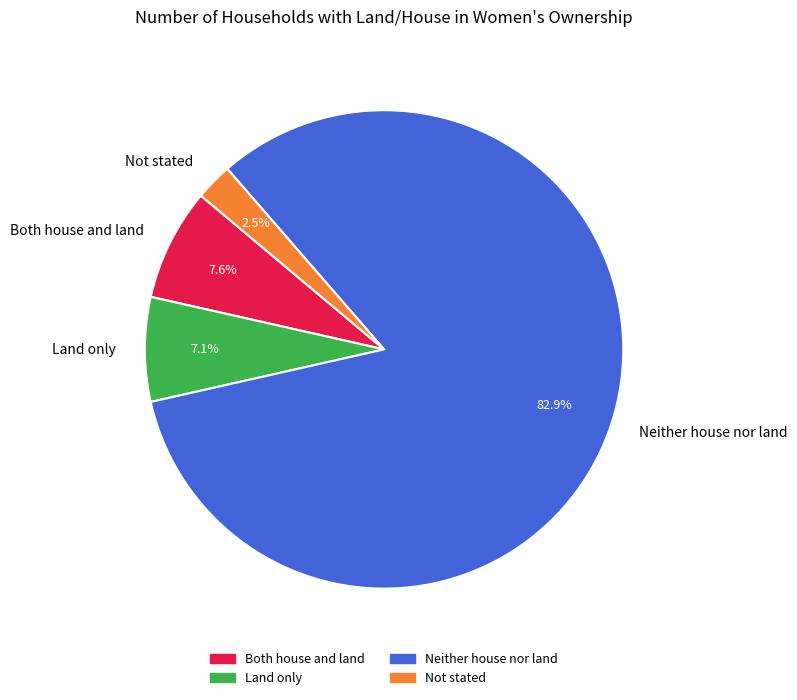

To the nearest percent, what is the combined percentage of Both house and land and Land only?

15%